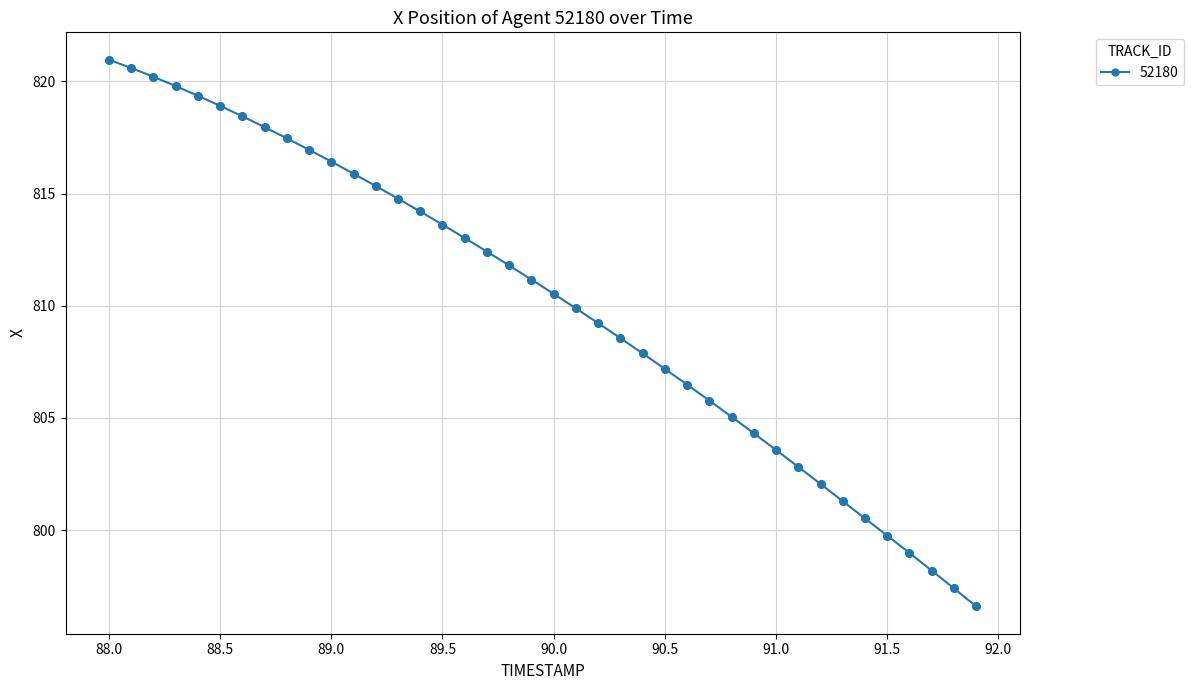

What is the value of the 13th point from the left?

815.3